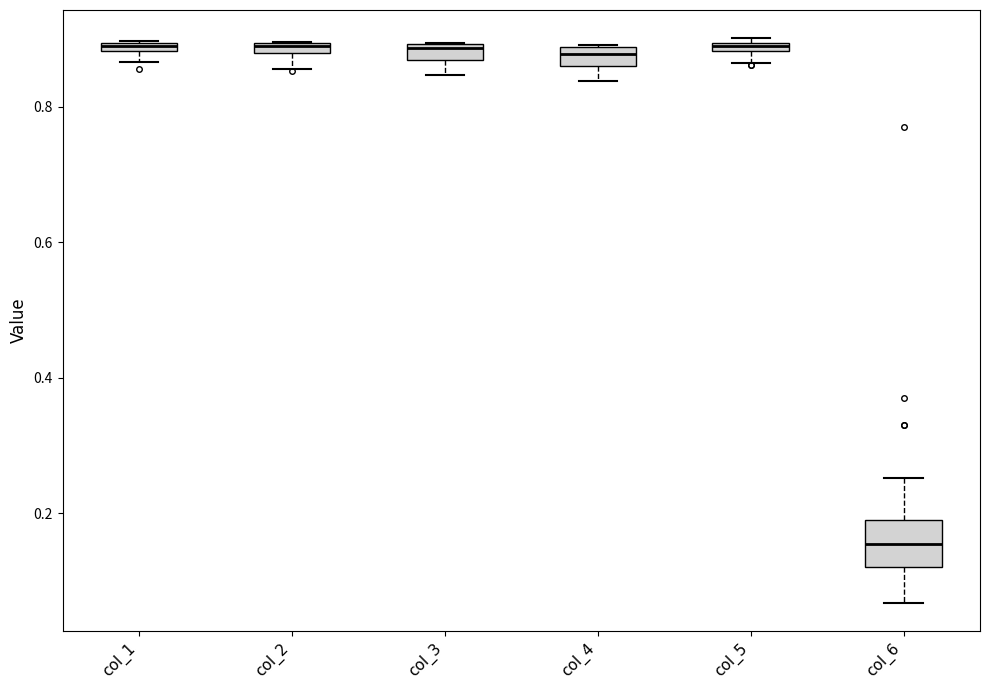

Which box has the lowest median line?

col_6